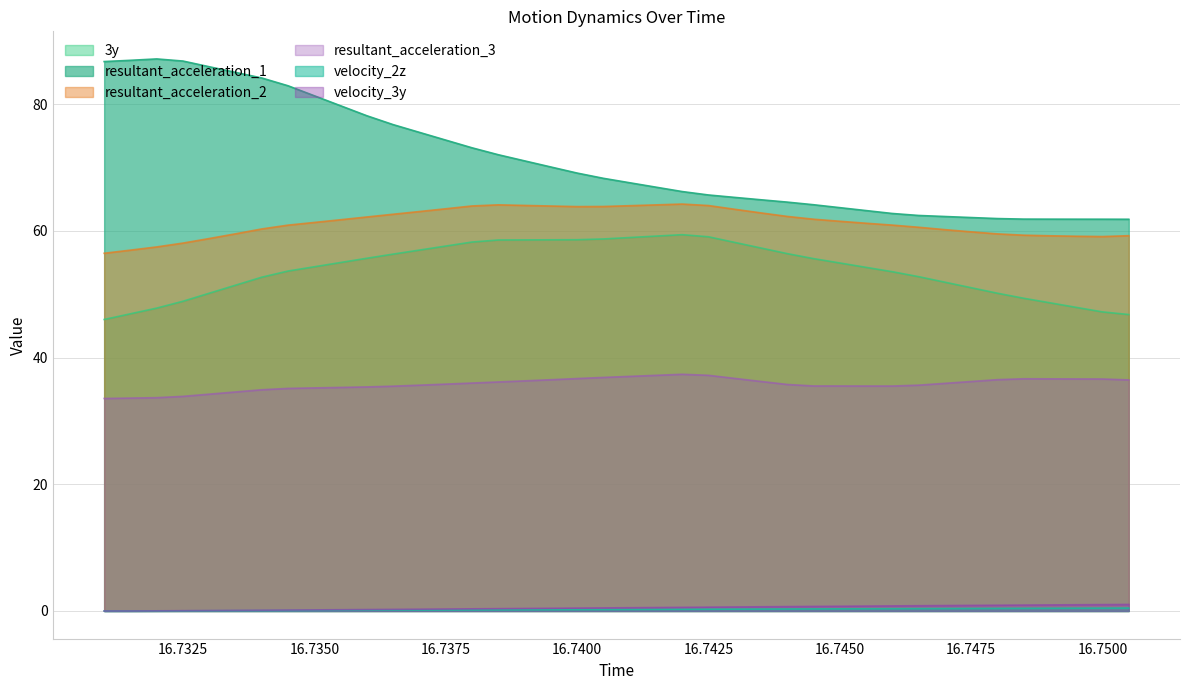

Which series changed the most between 16.7355 and 16.7445?

resultant_acceleration_1